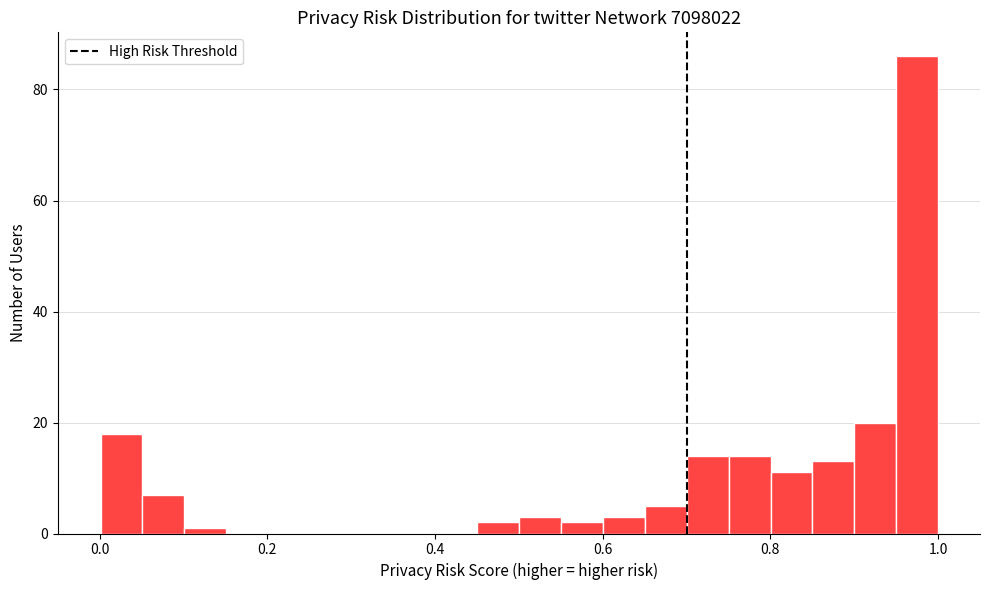

Around what value on the x-axis is the tallest bar? Give the approximate position of its centre, as read against the axis.

0.98